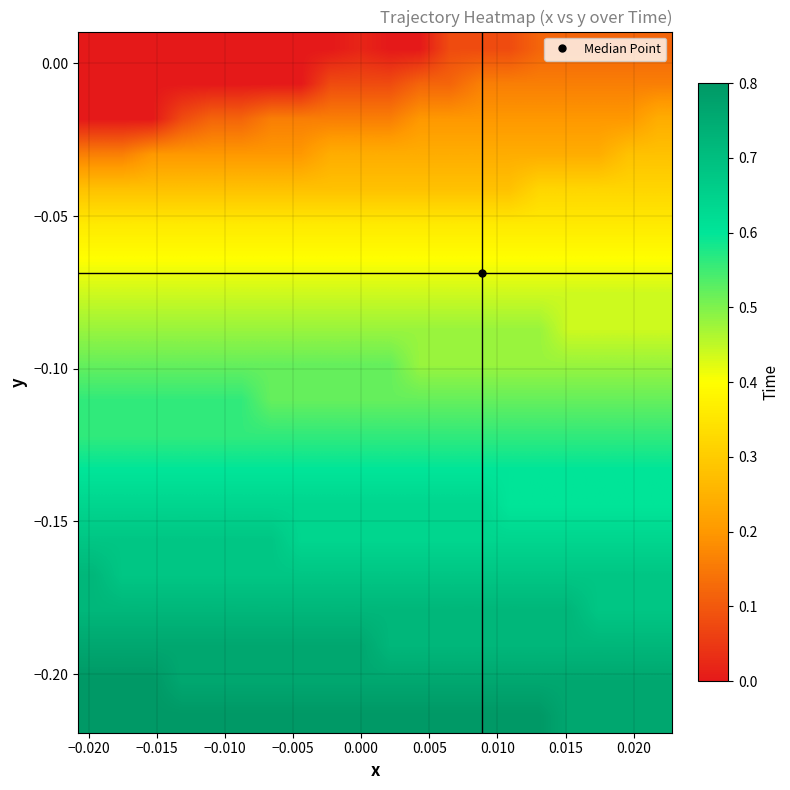

How many series are shown in this chart?

20